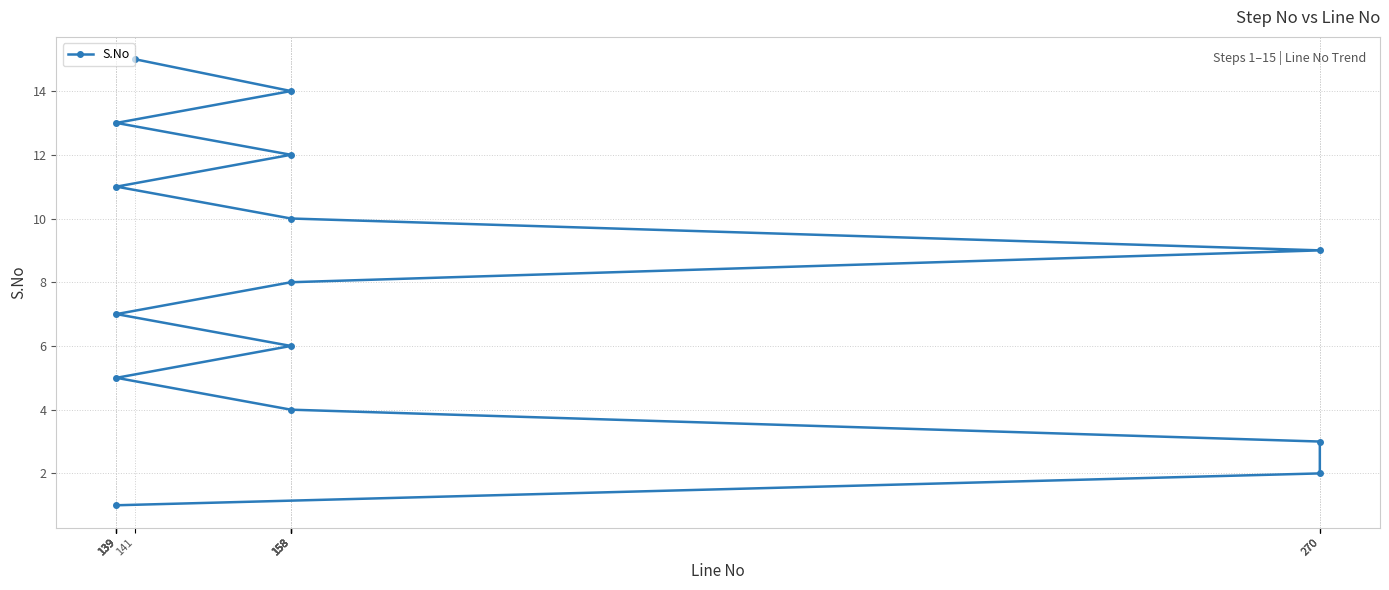

How many values are below 8?

7